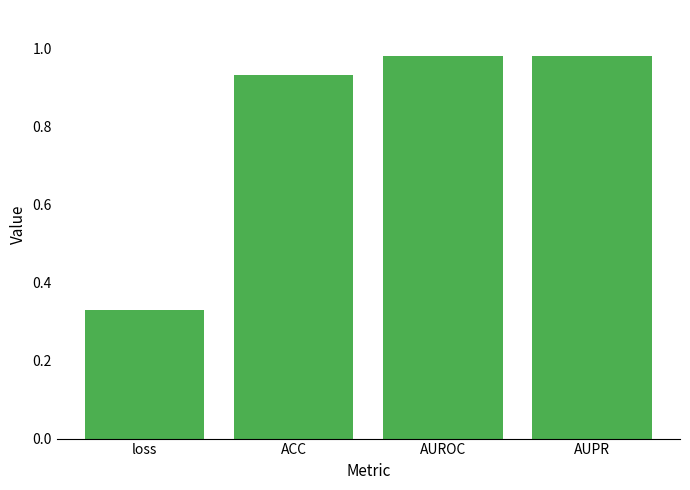

Which has a higher value, AUPR or ACC?

AUPR